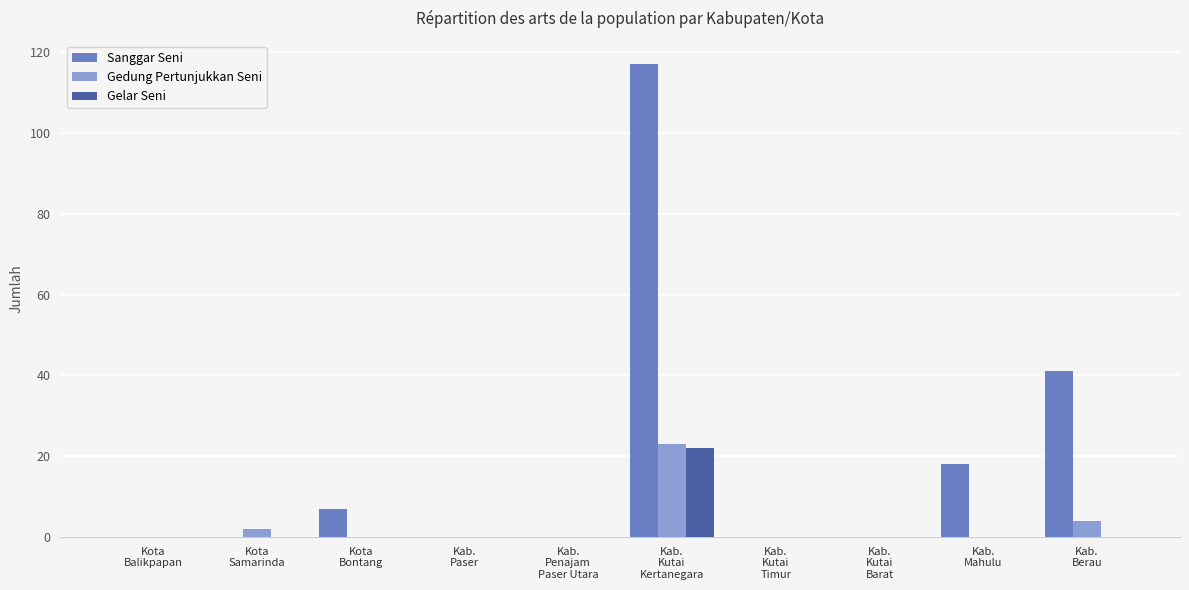

What is the maximum value shown in the chart?

117